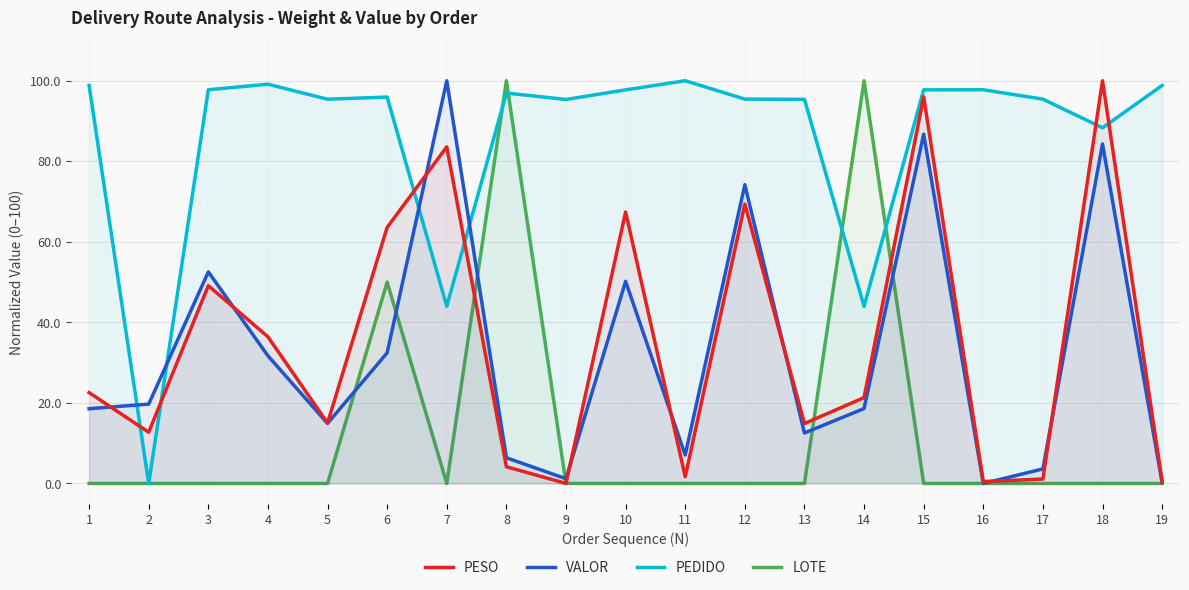

How many lines are shown in the chart?

4